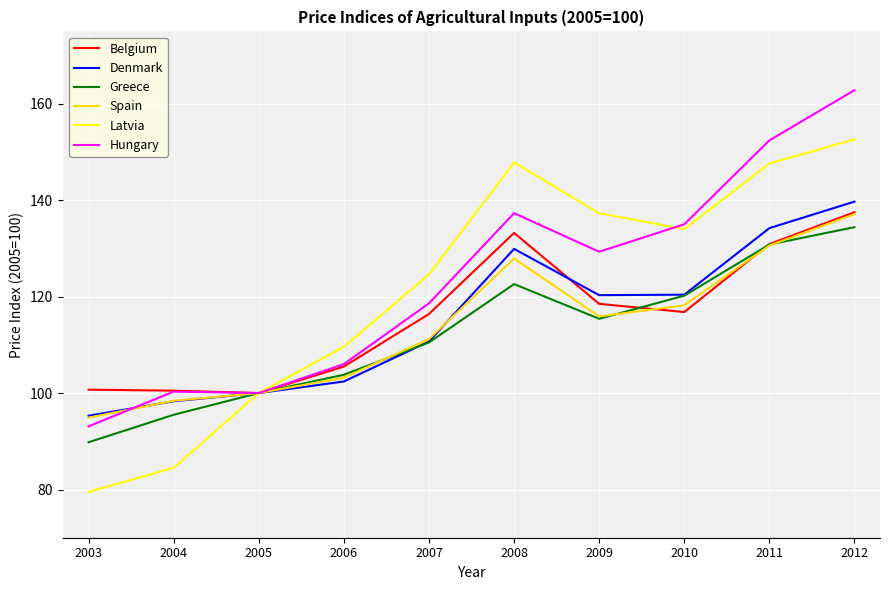

Is it true that Denmark equals 110.7 at 2007?

True